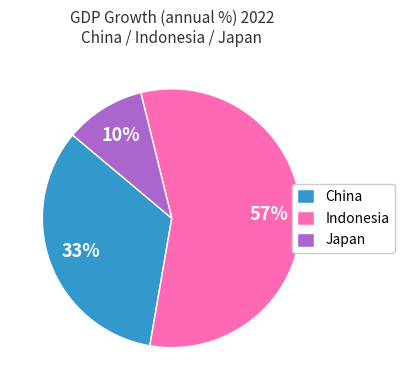

Is it true that Indonesia is 49% of the pie?

False